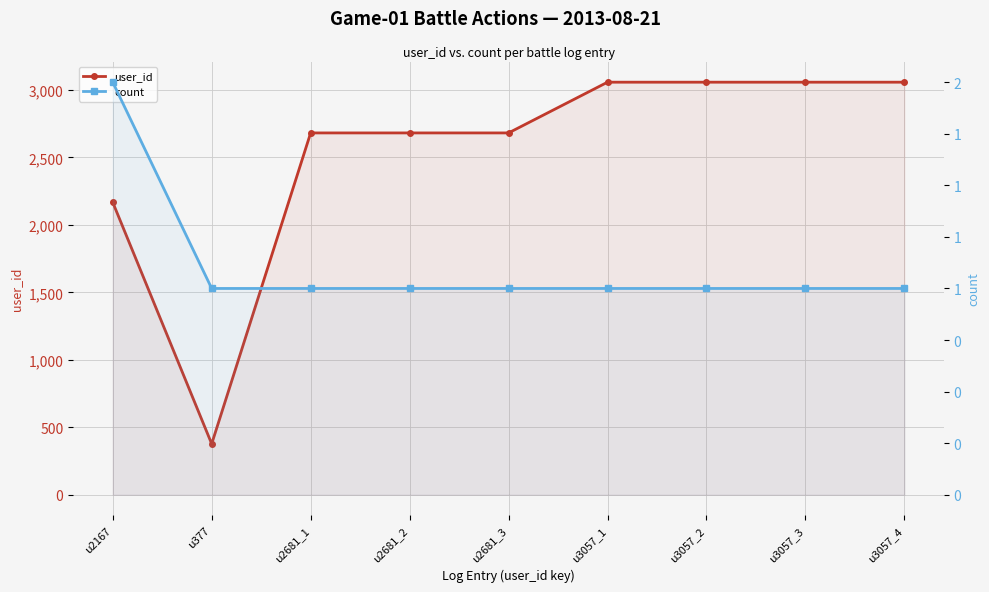

Is the value of user_id at u3057_1 greater than the value of count at u2681_2?

Yes